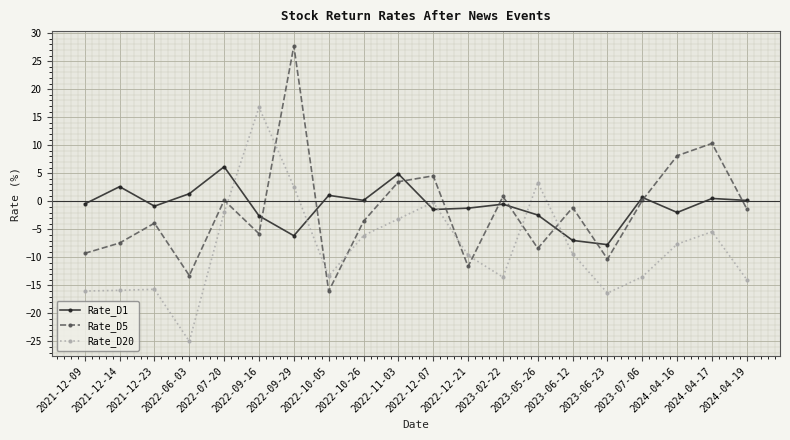

Between which two adjacent categories do Rate_D20 and Rate_D5 first intersect?

2022-07-20 and 2022-09-16